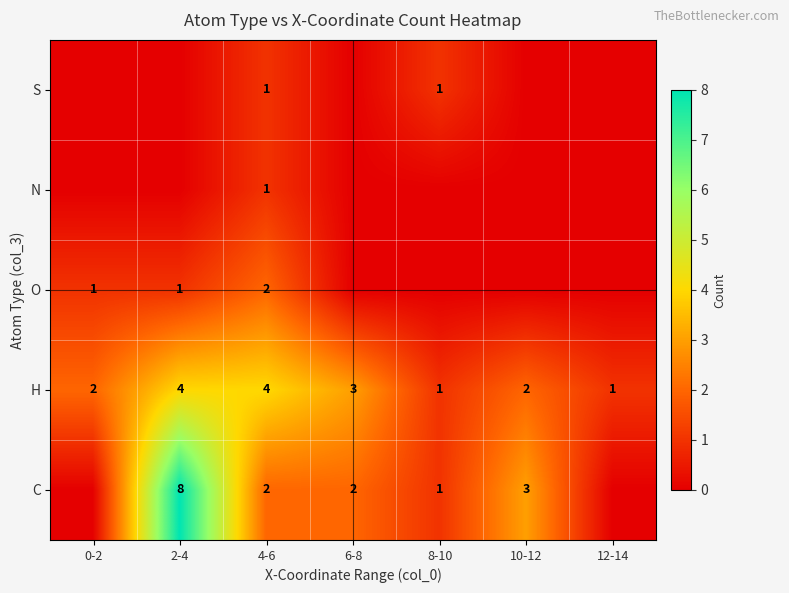

How many H values are between 1 and 4?

7